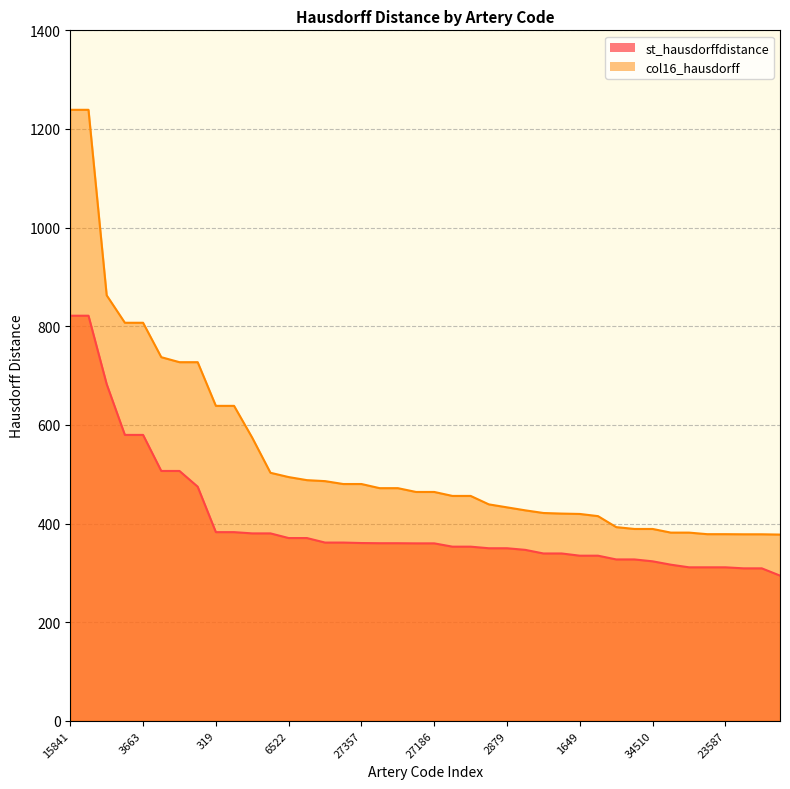

How many categories are shown in the chart?

40